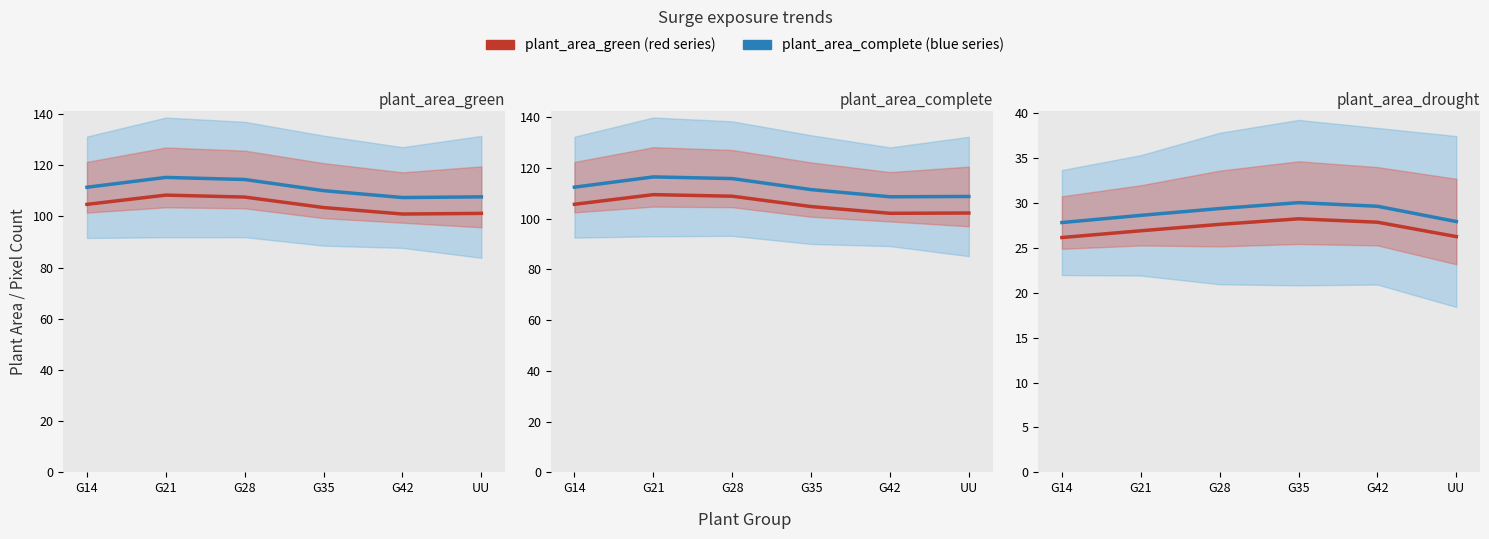

How many data points in plant_area_green are above 104?

3